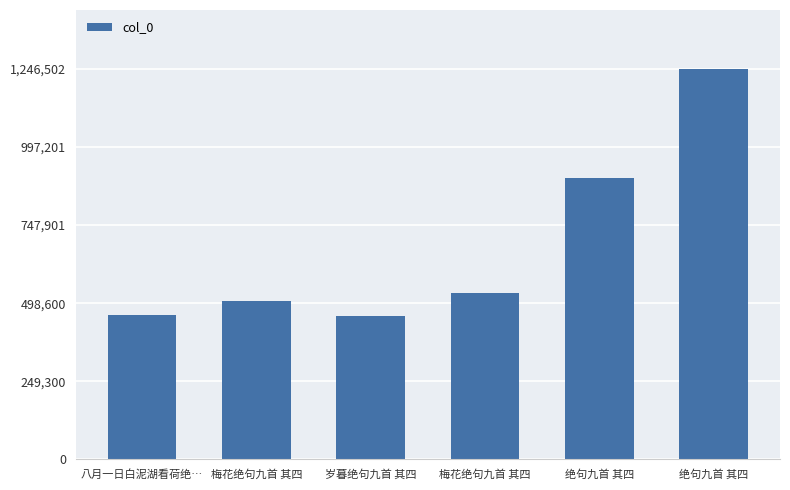

Between 八月一日白泥湖看荷绝… and 绝句九首 其四, which is larger?

绝句九首 其四